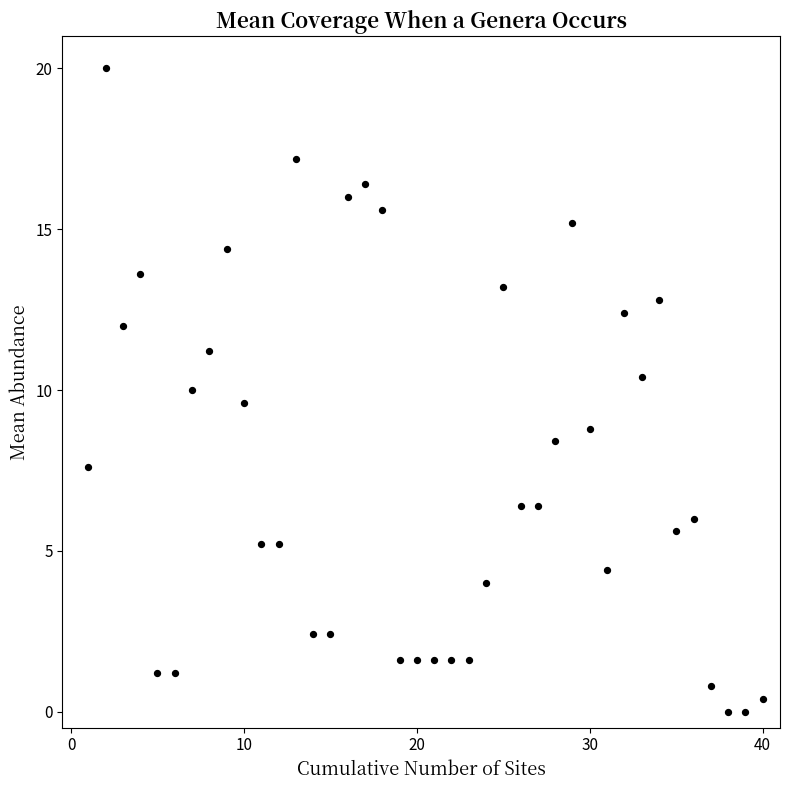

What is the range of Y values (max minus min)?

20.0